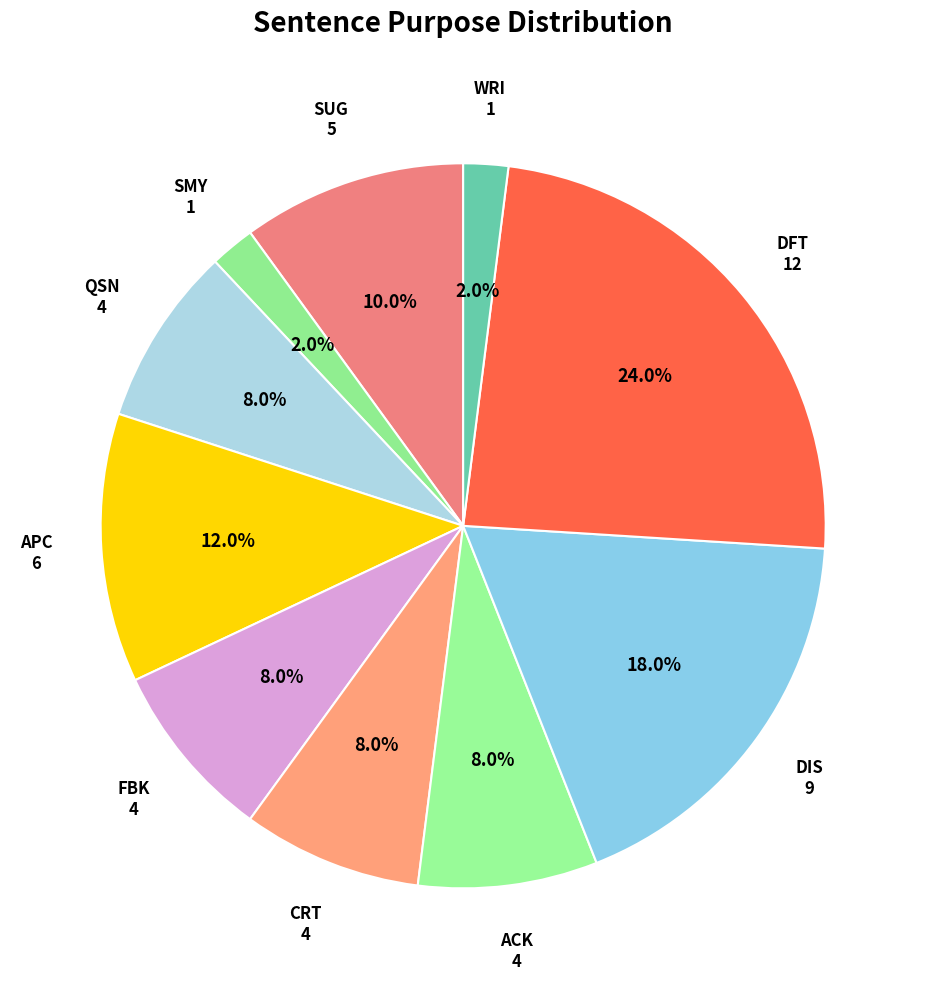

The FBK slice represents 20% of the pie. True or false?

False